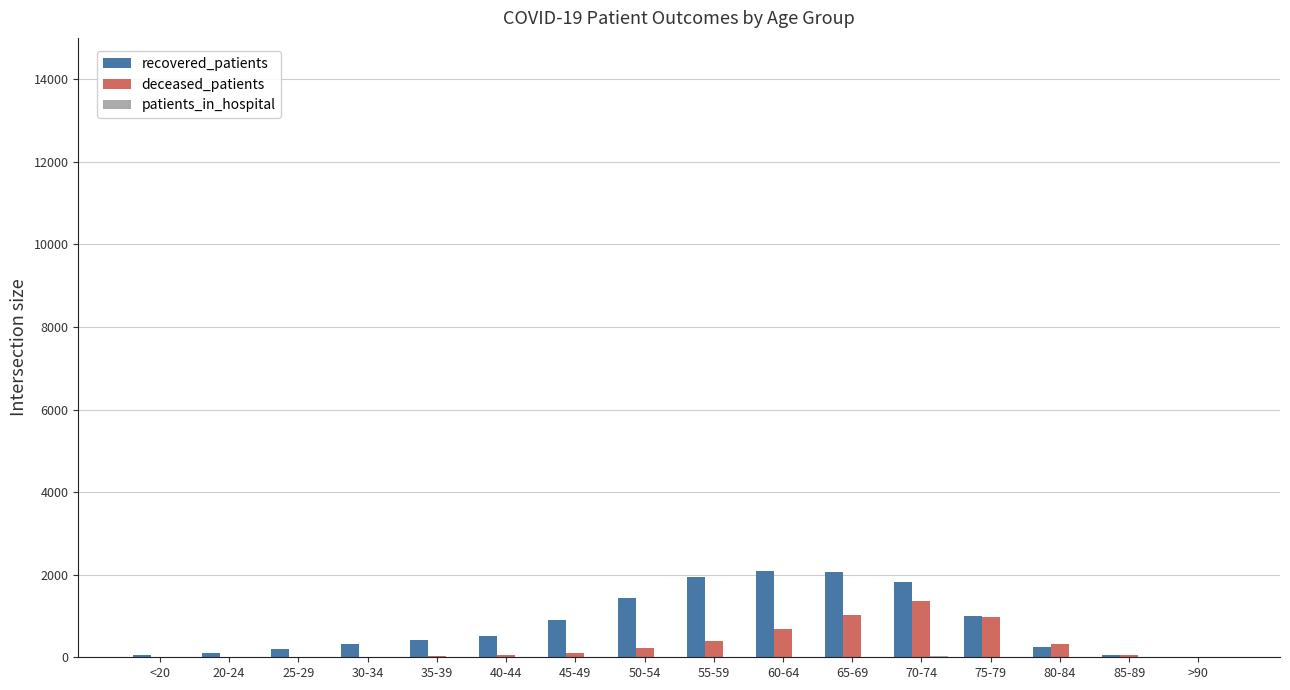

What is the total value across all series at 85-89?

118